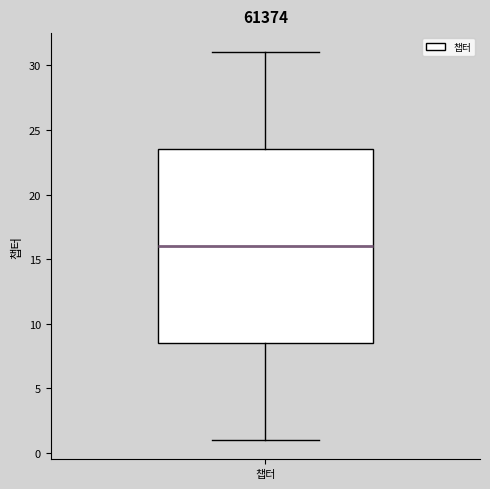

Read this box plot against the y-axis: the position of the median line, the range covered by the box, and the ends of both whiskers. The values are not printed on the chart, so give them approximately, as read against the axis.

median 16.0, box 8.5 to 23.5, whiskers 1.0 to 31.0